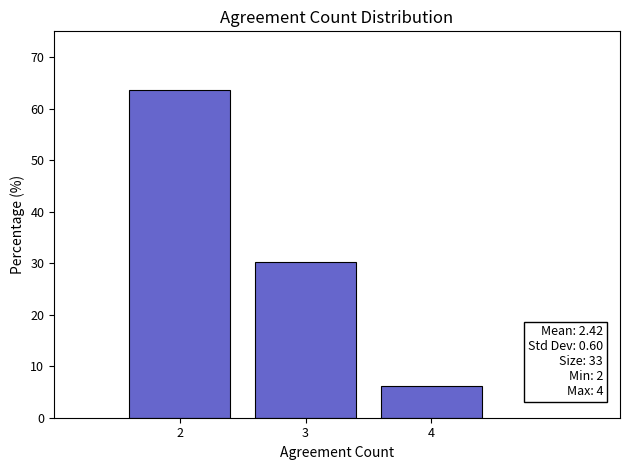

Over which range of the x-axis is the bar tallest?

1.5 to 2.5